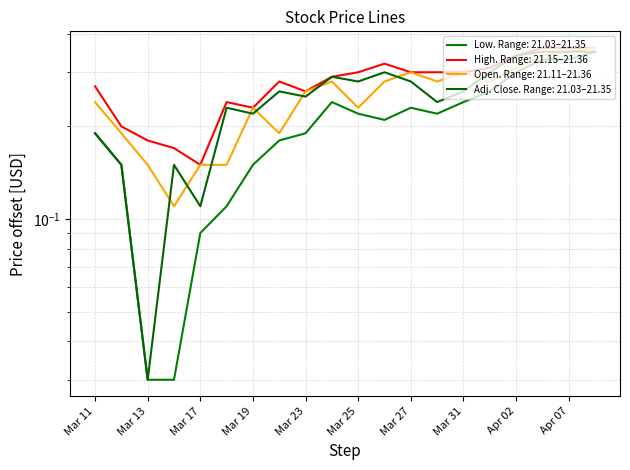

Between Mar 18 and Mar 31, which is larger?

Mar 31